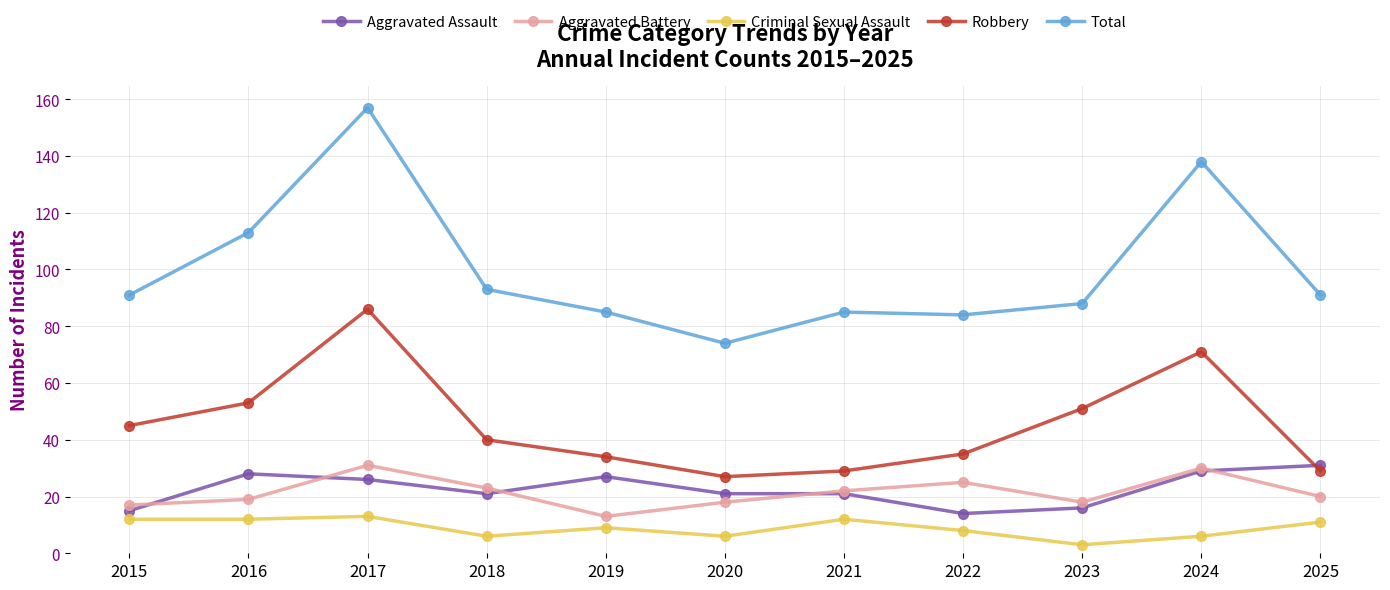

Where does the Aggravated Assault series first go above 21?

2016